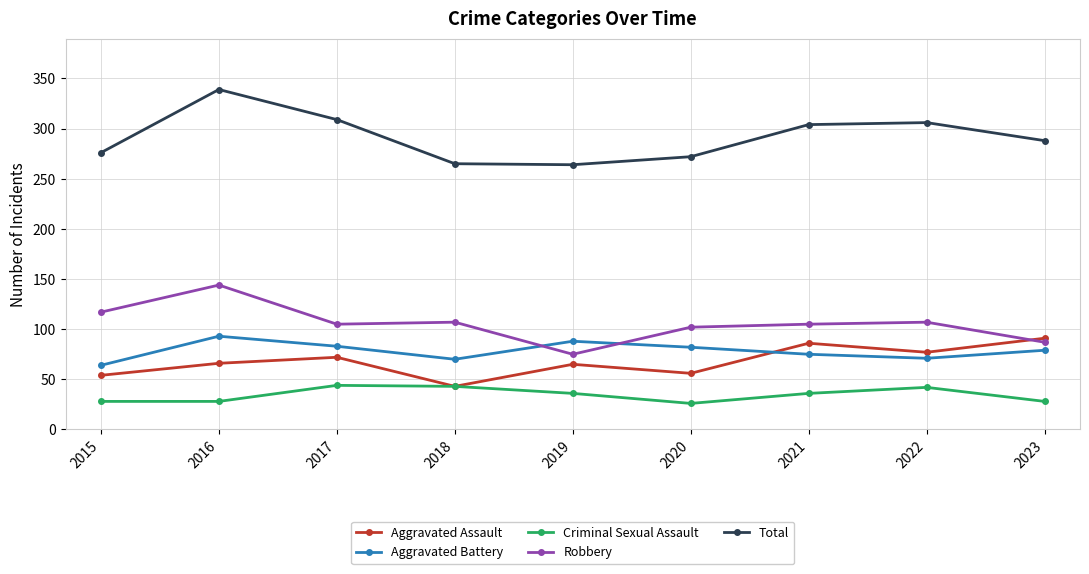

How many data points does each series have?

9